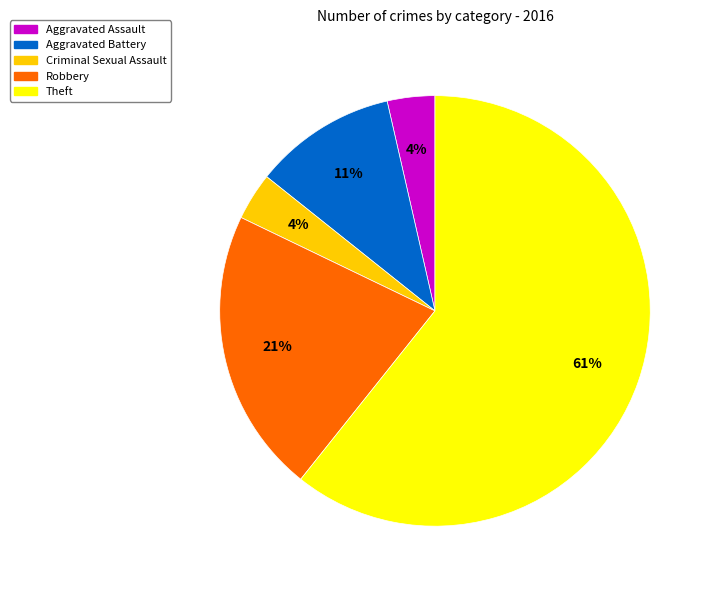

Between Theft and Criminal Sexual Assault, which is larger?

Theft